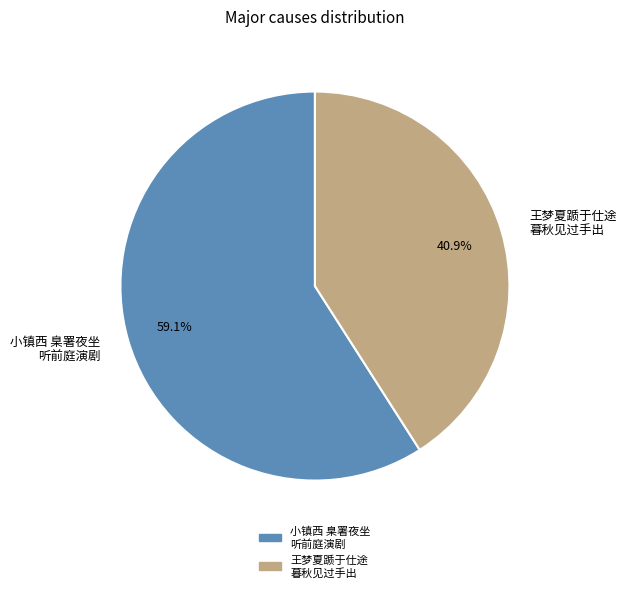

What is the ratio of the value at 王梦夏踬于仕途 暮秋见过手出 to the value at 小镇西 臬署夜坐 听前庭演剧?

0.7